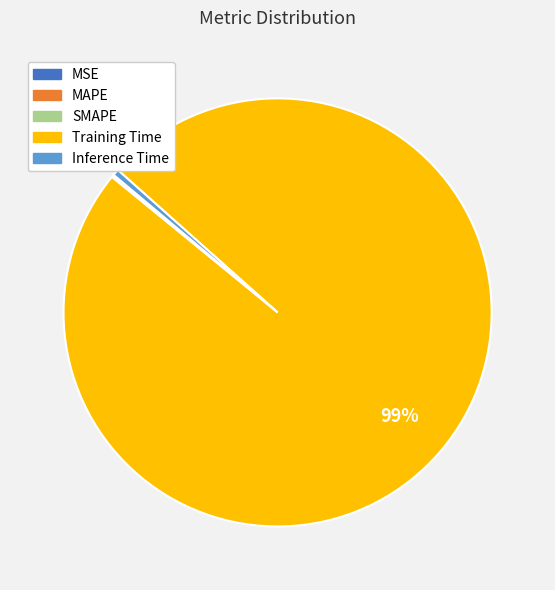

Is there a majority slice in this chart?

Yes